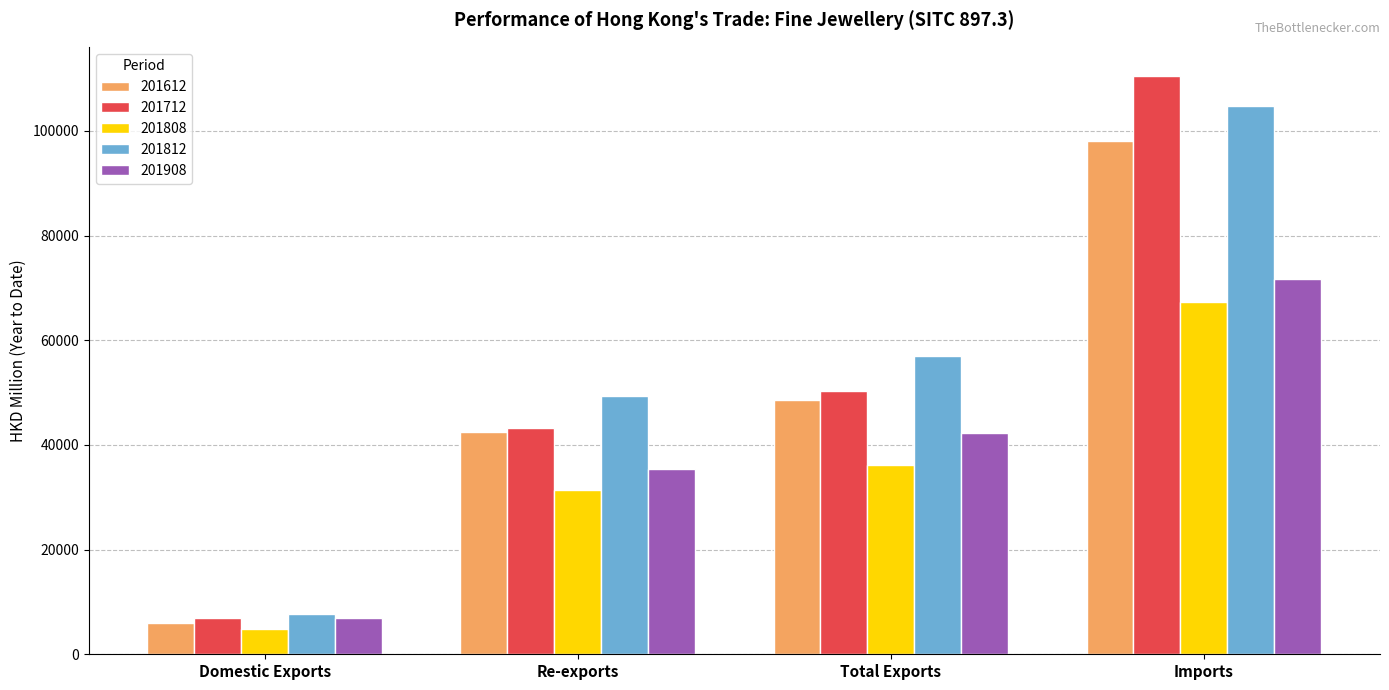

What is the difference between the 201812 values at Total Exports and Domestic Exports?

49277.0